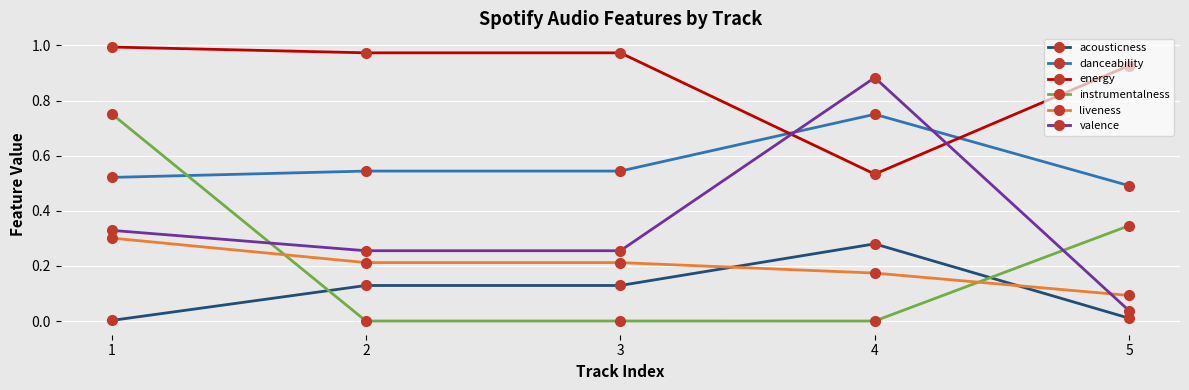

Which category has the highest value in the valence series?

4